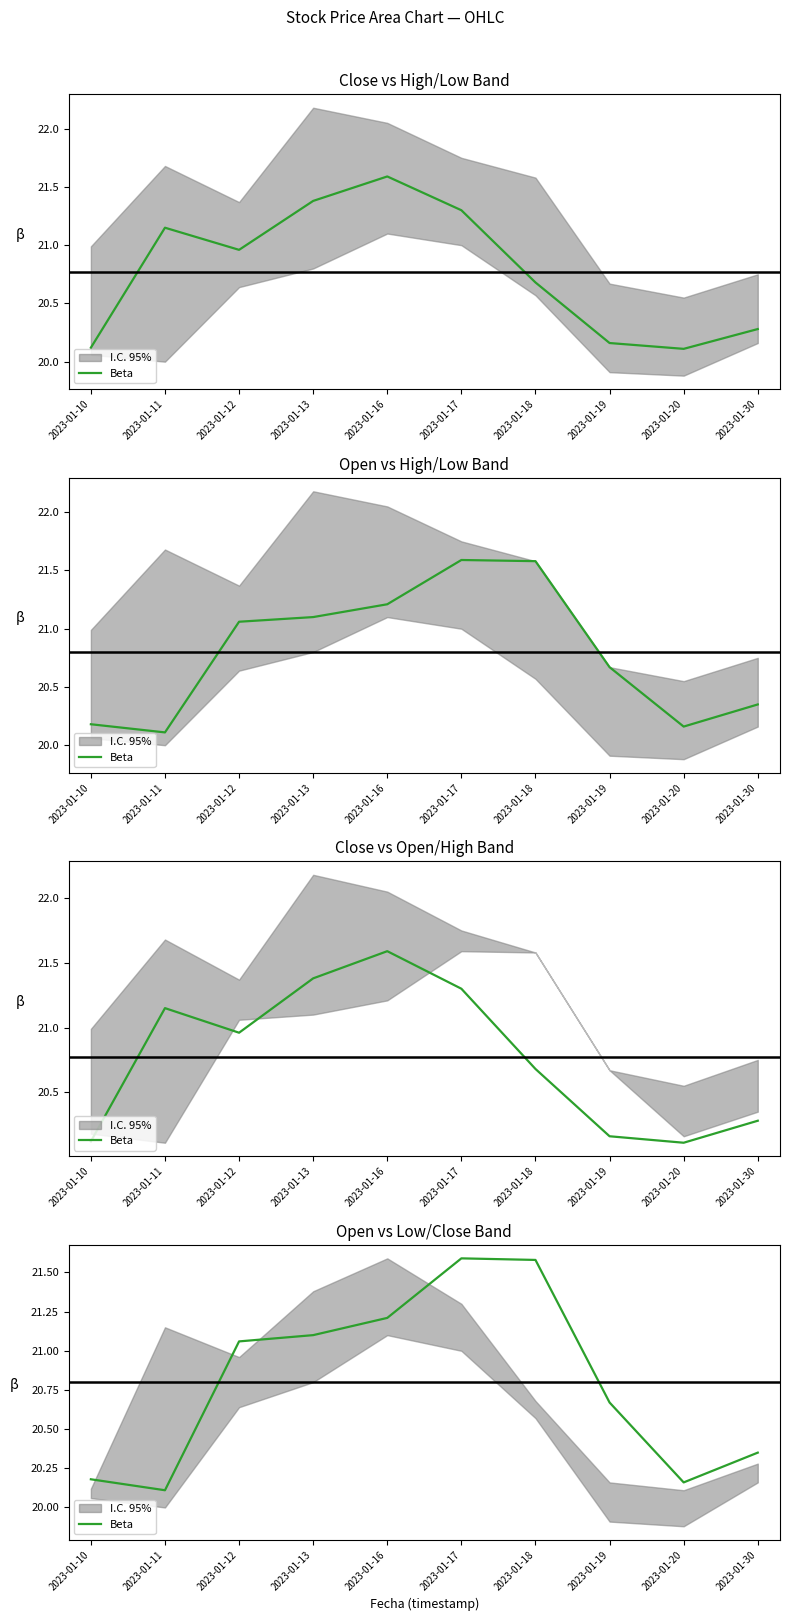

True or false: the data has more than 2 interior local peaks.

False